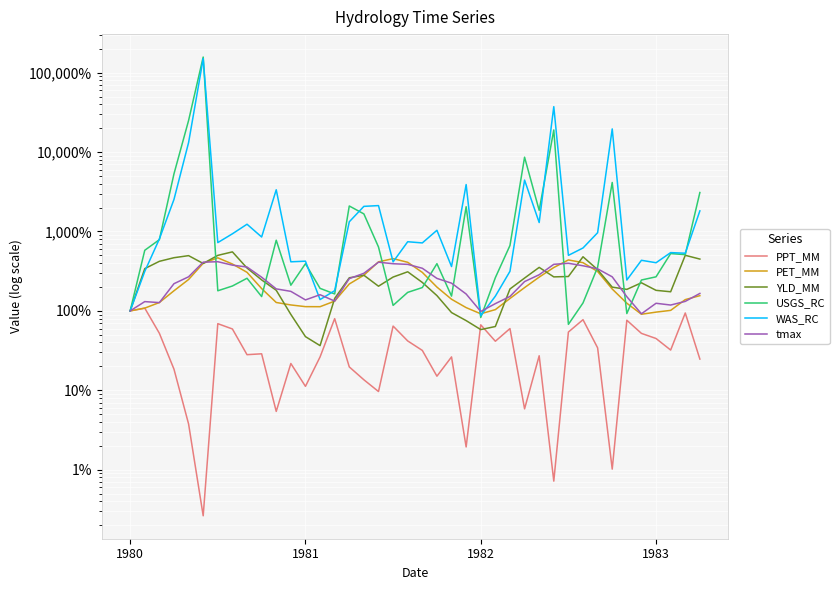

At which category is the sum across all series the highest?

5